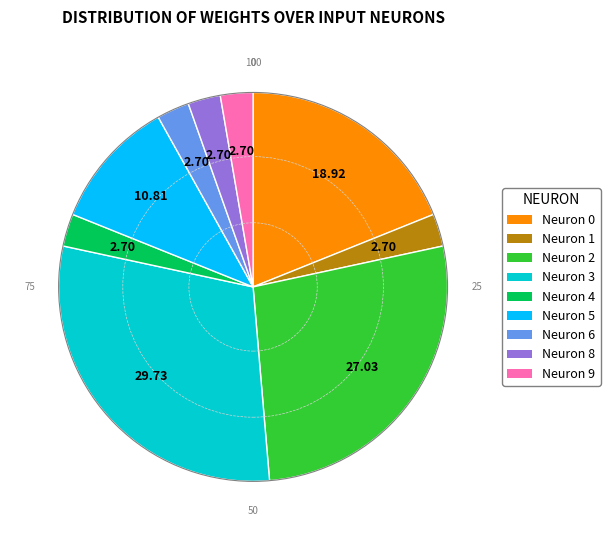

Is there a majority slice in this chart?

No